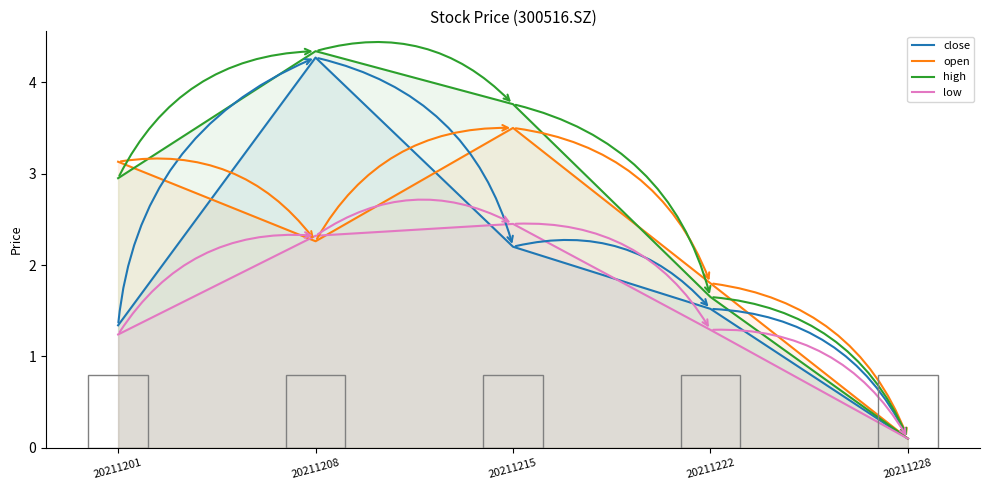

What is the sum of all low values?

7.4